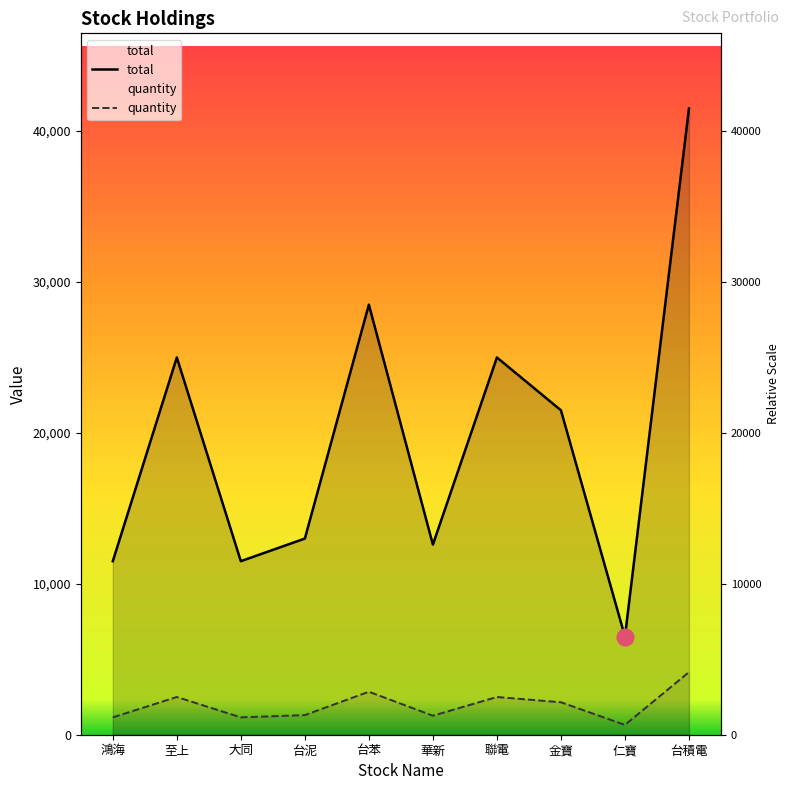

Rank the series by their maximum value, from highest to lowest.

total, quantity